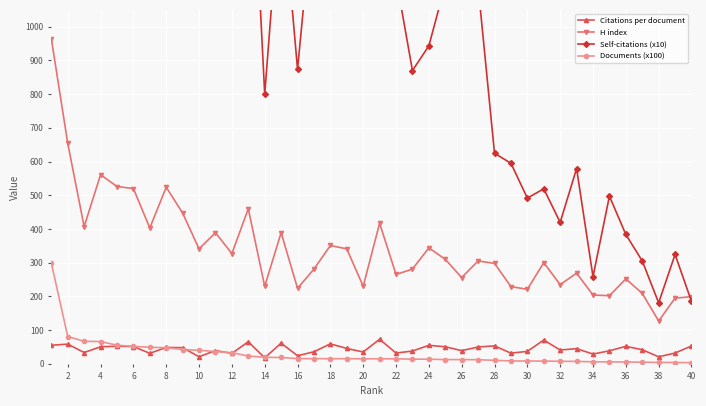

What is the difference between the second highest and second lowest values in the Self-citations (x10) series?

8781.3